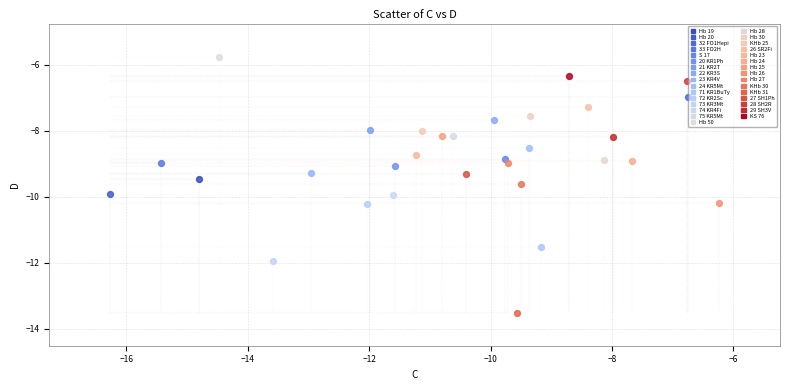

What are all the series names shown in the legend?

Hb 19, Hb 20, 32 FO1Hepi, 33 FO2H, S 17, 20 KR1Ph, 21 KR2T, 22 KR3S, 23 KR4V, 24 KR5Mt, 71 KR1BuTy, 72 KR2Sc, 73 KR3Mt, 74 KR4Fi, 75 KR5Mt, Hb 50, Hb 28, Hb 30, KHb 25, 26 SR2Fi, Hb 23, Hb 24, Hb 25, Hb 26, Hb 27, KHb 30, KHb 31, 27 SH1Ph, 28 SH2R, 29 SH3V, KS 76